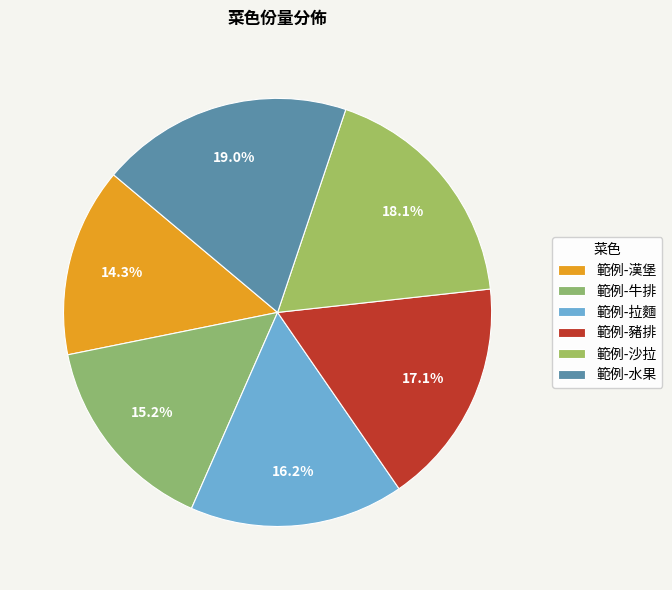

How many slices are in this pie chart?

6